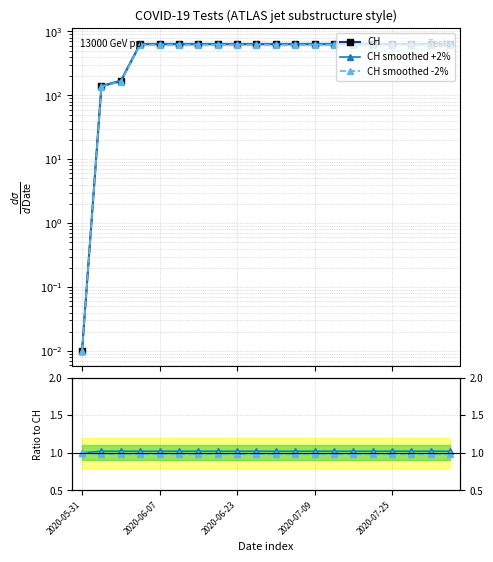

Which series ends up on top after the final intersection of Ratio -2% and CH smoothed -2%?

CH smoothed -2%